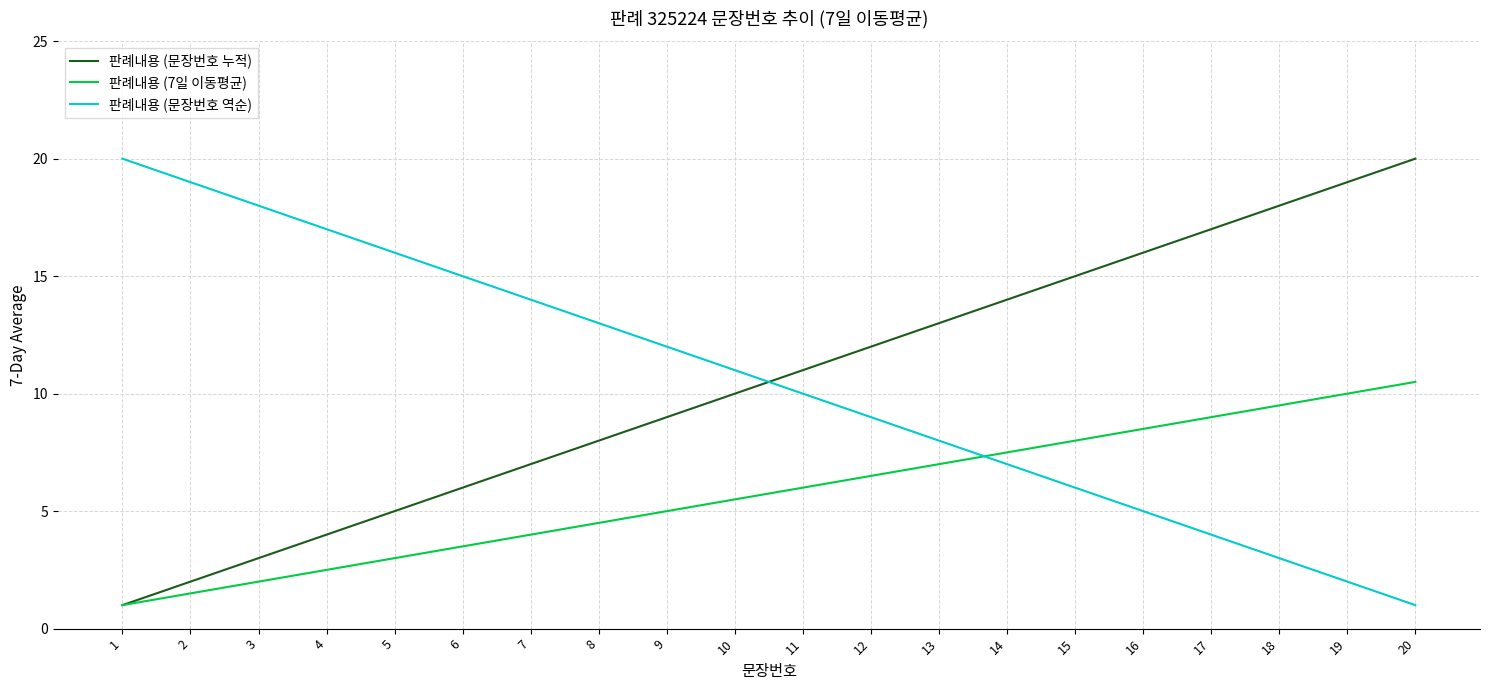

Reading right to left, what are all the values shown in this chart?

판례내용 (문장번호 누적): 20.0	19.0	18.0	17.0	16.0	15.0	14.0	13.0	12.0	11.0	10.0	9.0	8.0	7.0	6.0	5.0	4.0	3.0	2.0	1.0
판례내용 (7일 이동평균): 10.5	10.0	9.5	9.0	8.5	8.0	7.5	7.0	6.5	6.0	5.5	5.0	4.5	4.0	3.5	3.0	2.5	2.0	1.5	1.0
판례내용 (문장번호 역순): 1.0	2.0	3.0	4.0	5.0	6.0	7.0	8.0	9.0	10.0	11.0	12.0	13.0	14.0	15.0	16.0	17.0	18.0	19.0	20.0